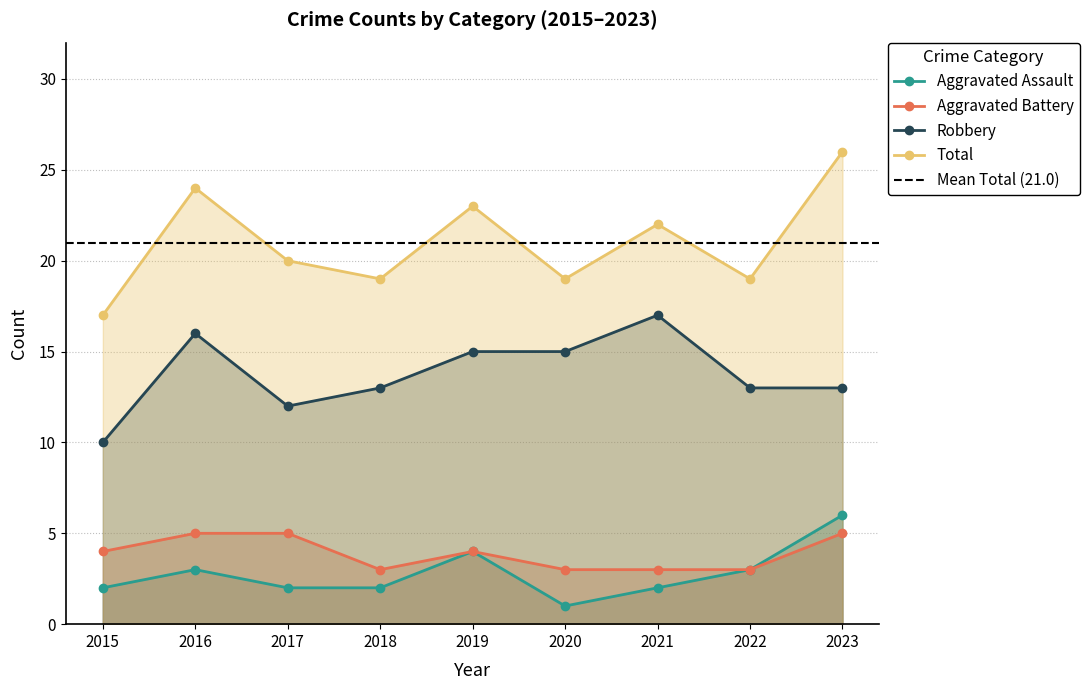

How many interior local peaks does the Aggravated Assault series have?

2